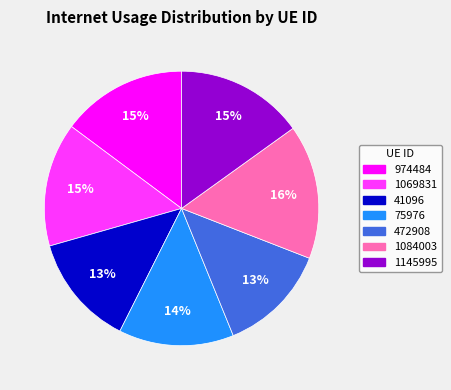

Is the sum of 41096 and 1069831 greater than half?

No